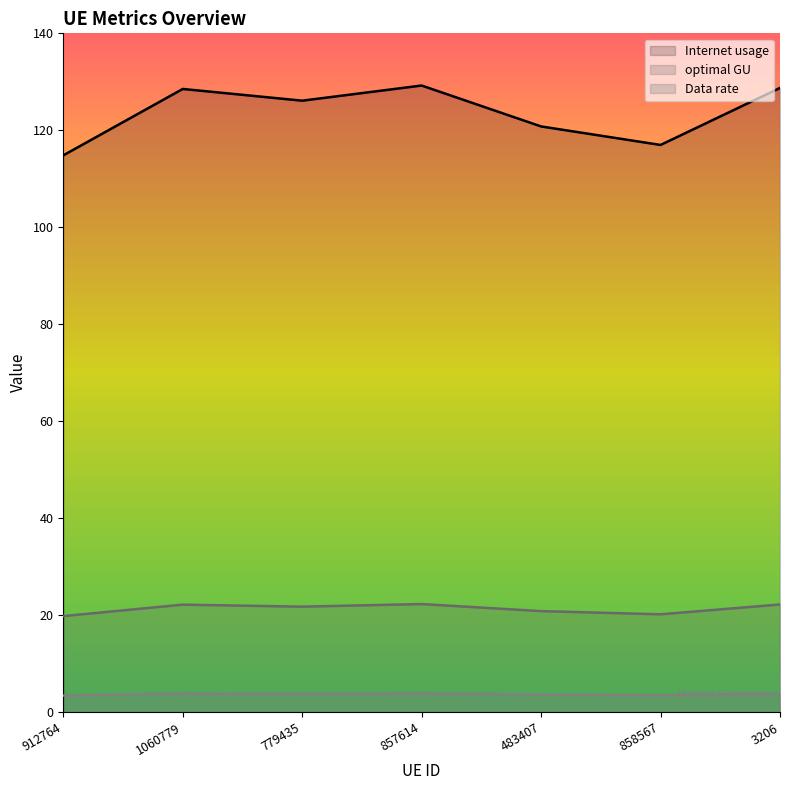

Which series has the largest total across all categories?

Internet usage